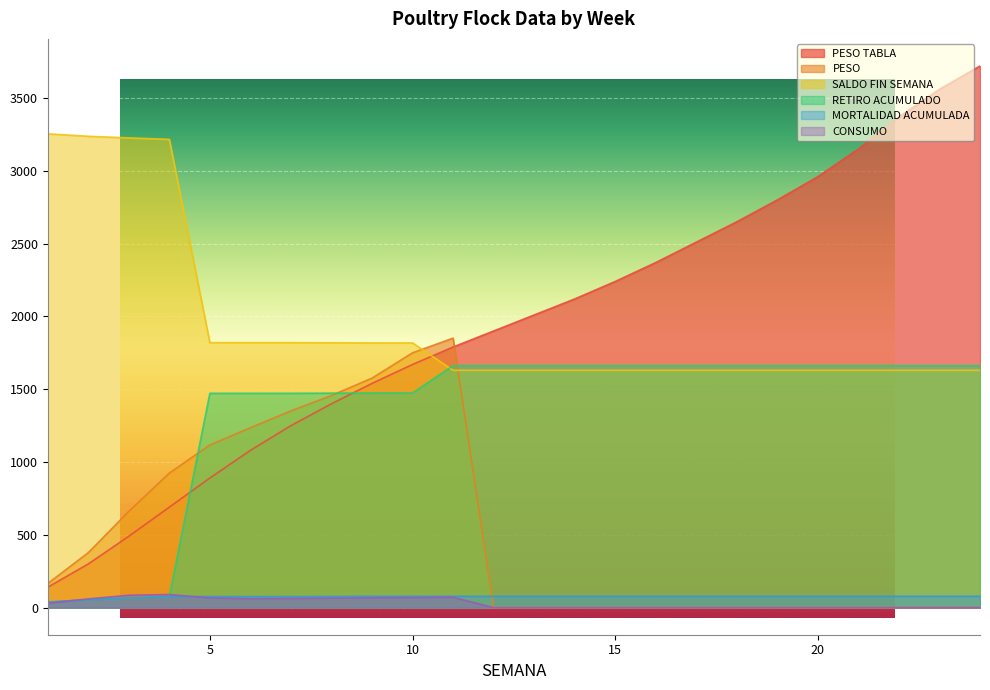

Which series has the widest spread of values?

PESO TABLA